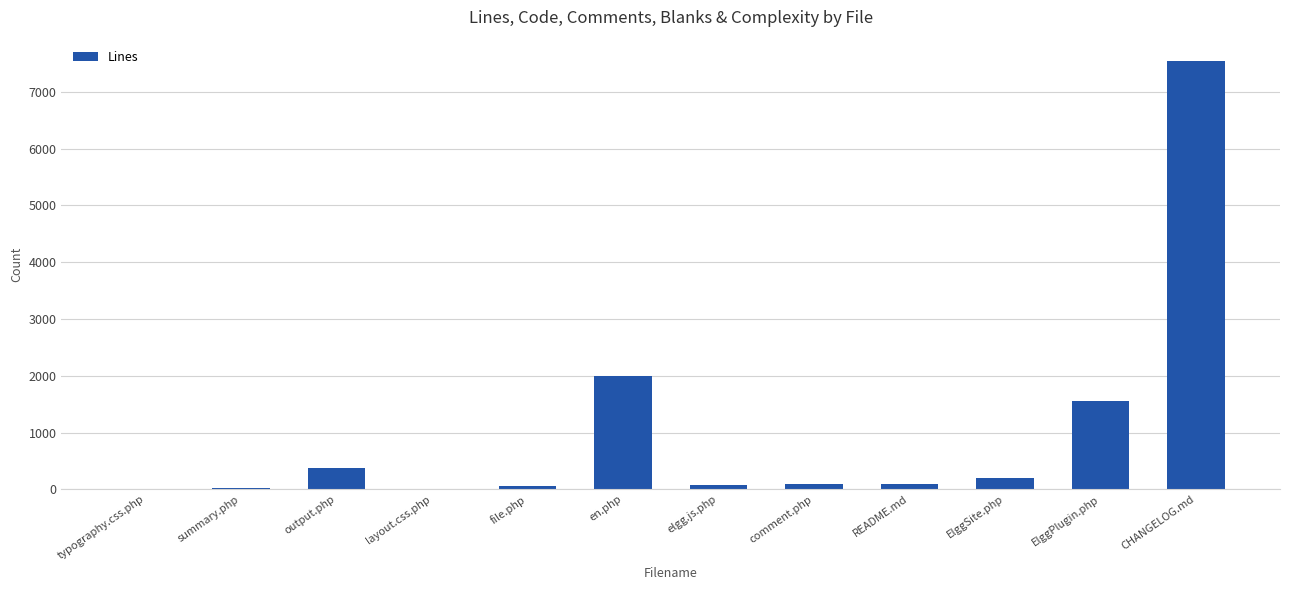

What is the maximum value shown in the chart?

7539